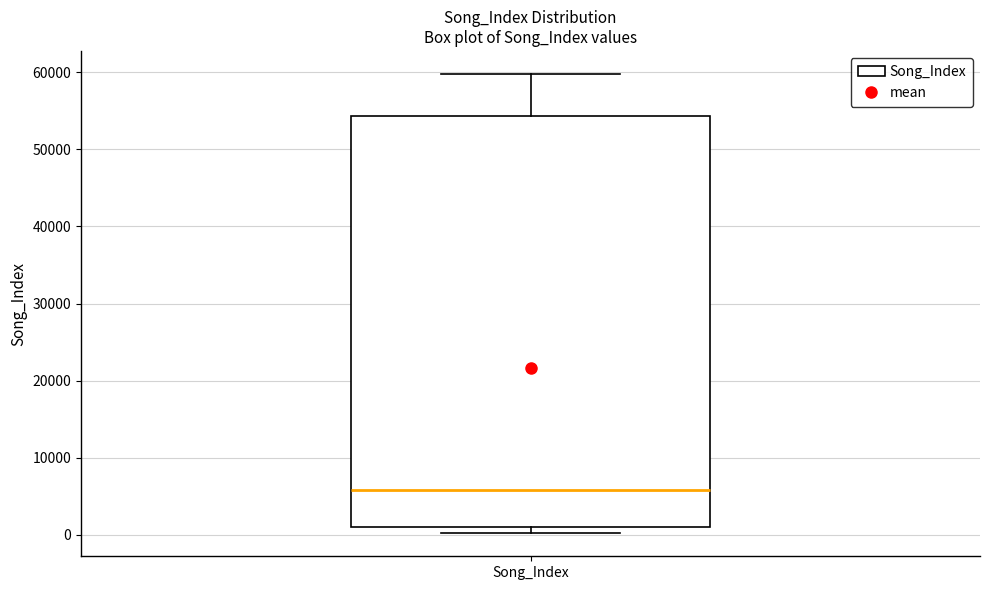

Transcribe this box plot: give where the median line is, the range the box spans, and where the two whiskers end, as read against the y-axis. The values are not printed on the chart, so give them approximately, as read against the axis.

median 6000, box 1000 to 54000, whiskers 0 to 60000